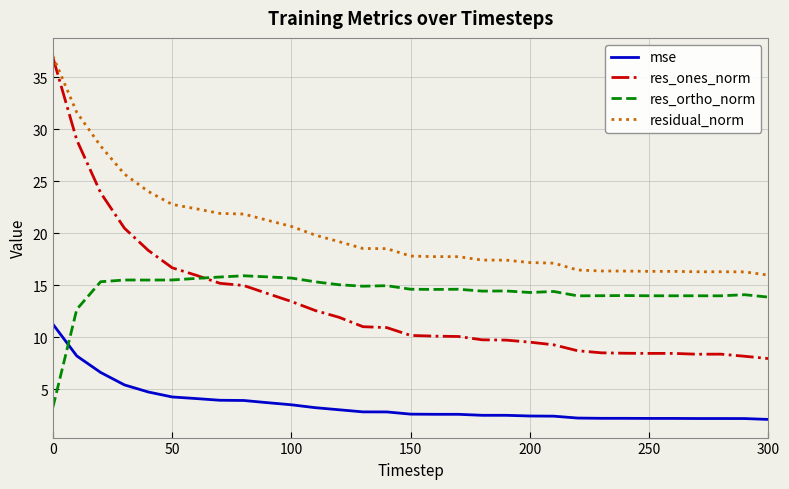

What is the maximum value for res_ortho_norm?

15.9